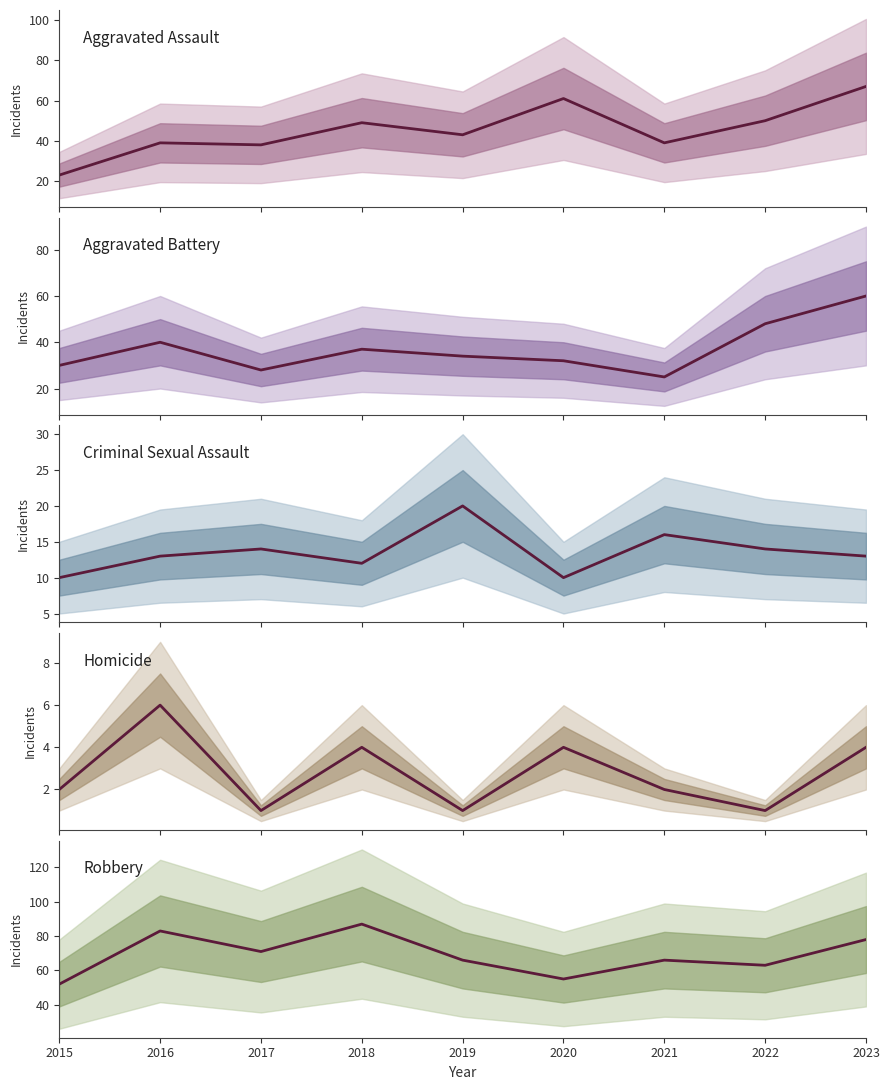

What is the value of the Aggravated Battery point at the 4th from the left?

37